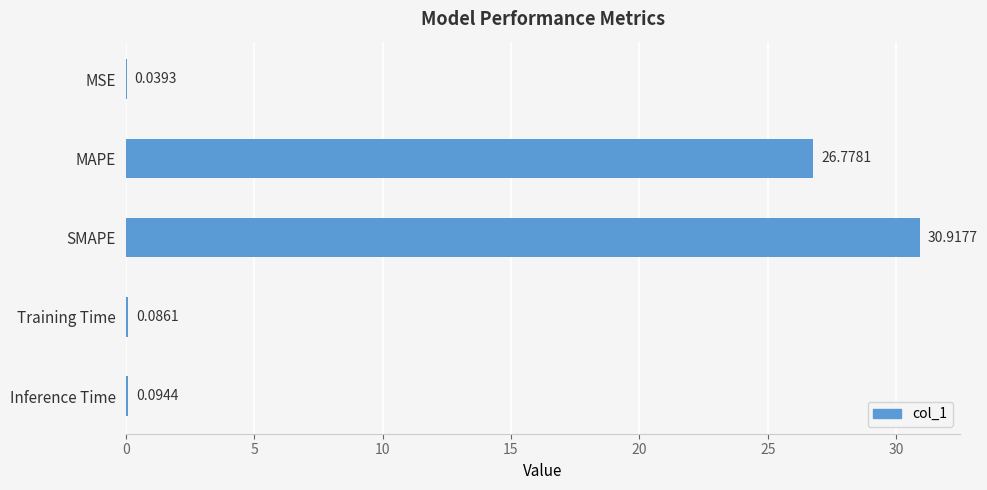

What is the sum of all values?

57.9